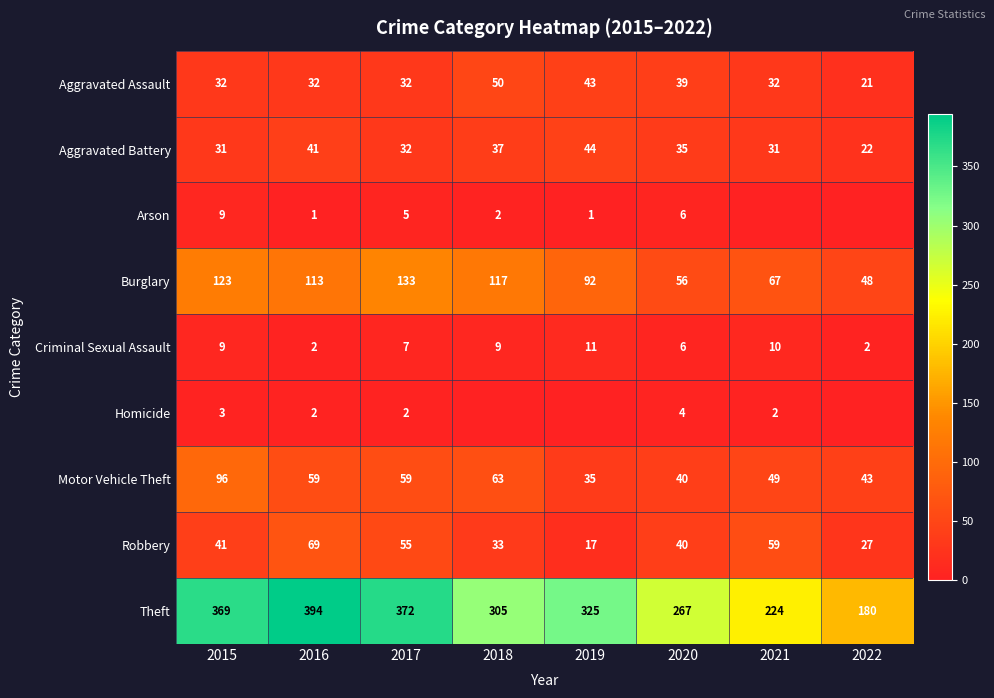

List the labels in order of Burglary value, smallest first.

2022, 2020, 2021, 2019, 2016, 2018, 2015, 2017